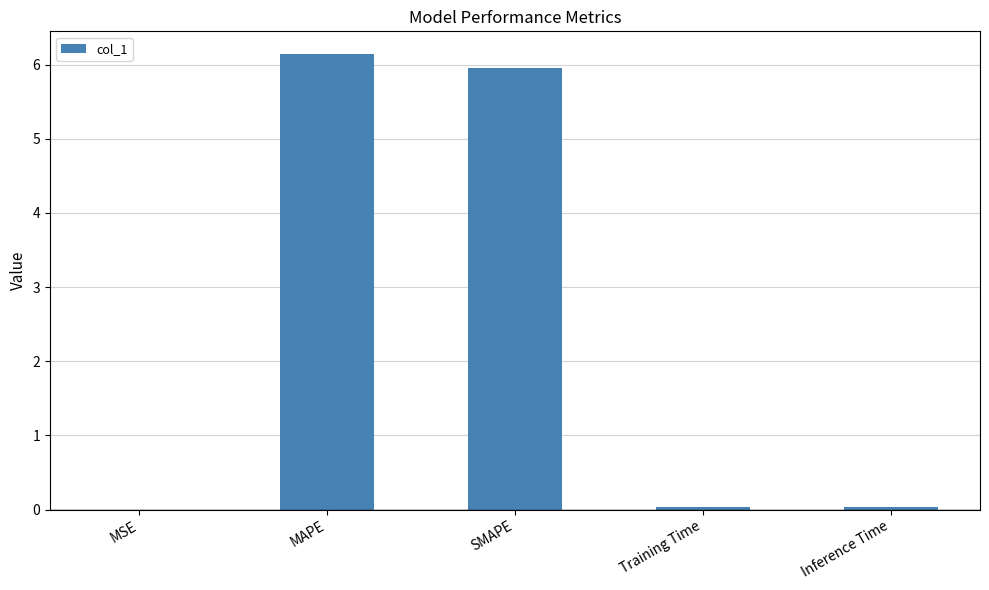

How many categories are shown in the chart?

5